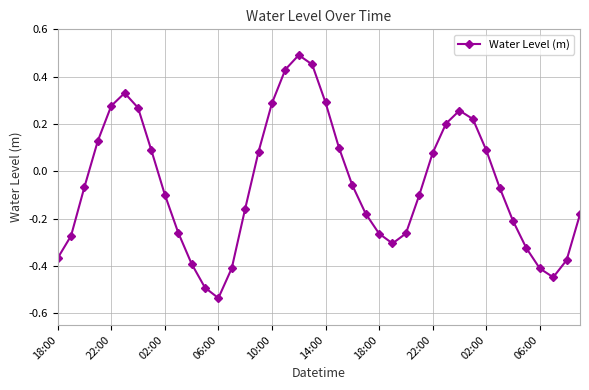

What is the difference between the second highest and minimum values?

1.0